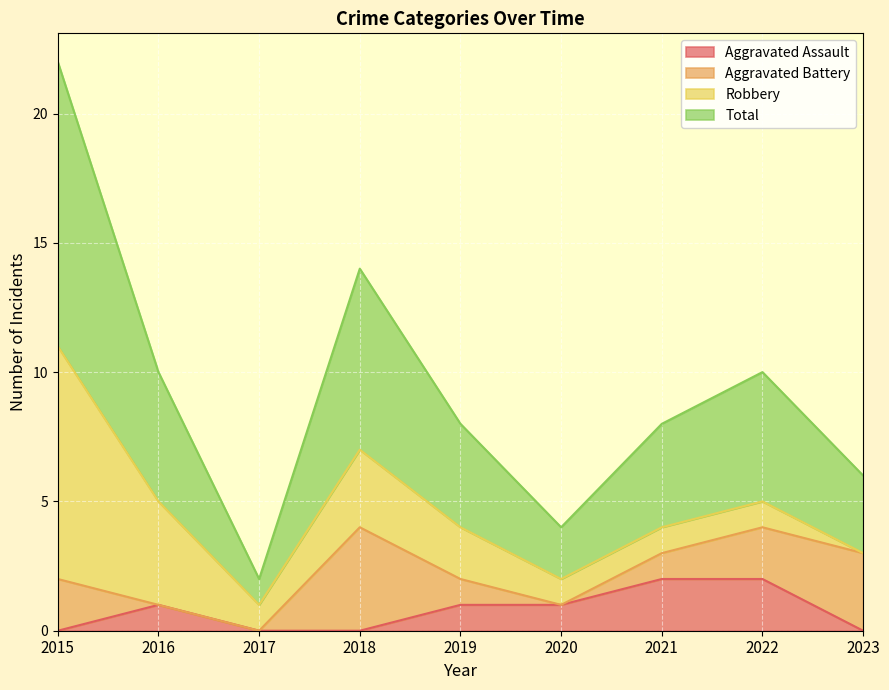

How many values in the Total series exceed 4?

4